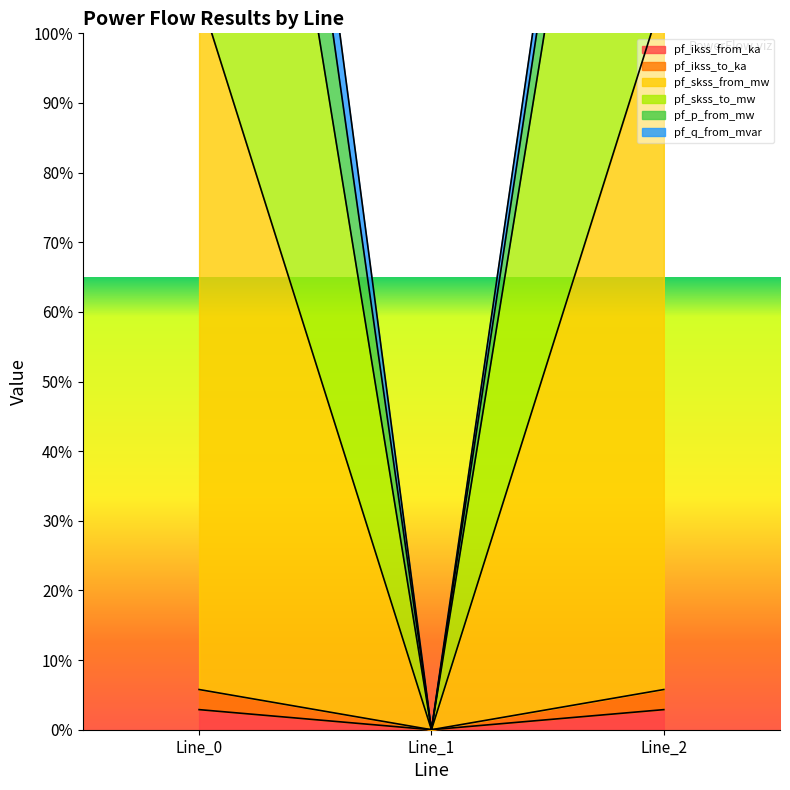

What is the highest value of the pf_ikss_from_ka series?

2.9